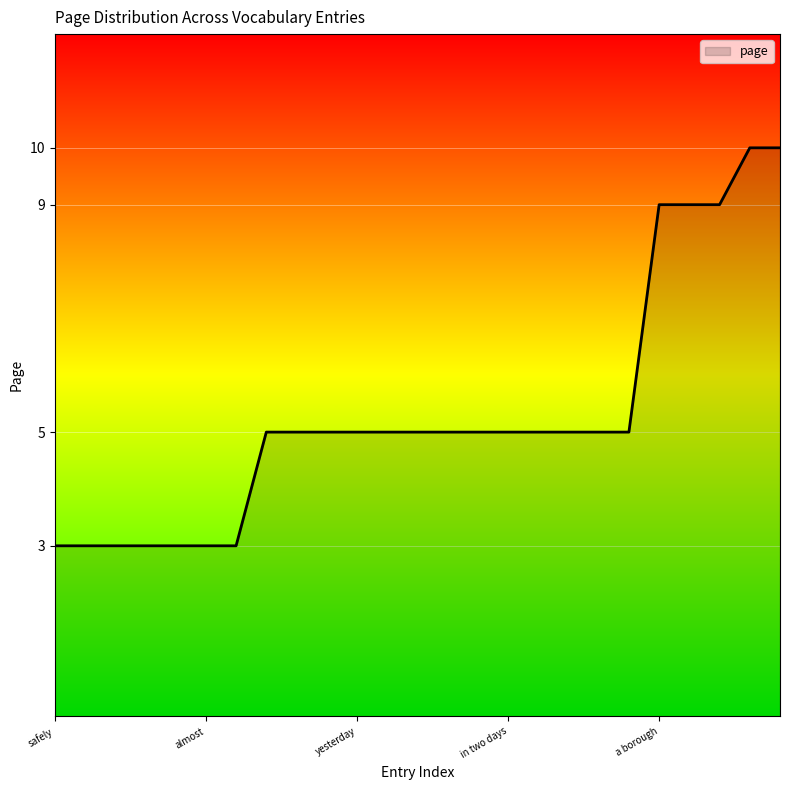

What is the difference between the maximum and minimum values?

7